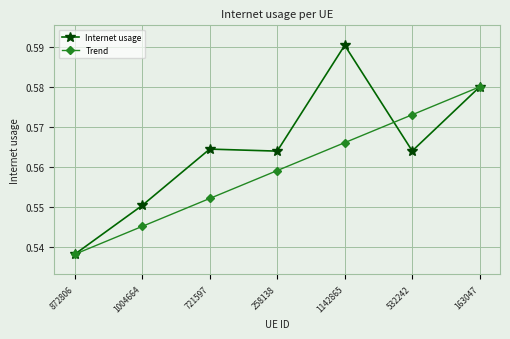

True or false: Trend has more than 1 points higher than both neighbors.

False